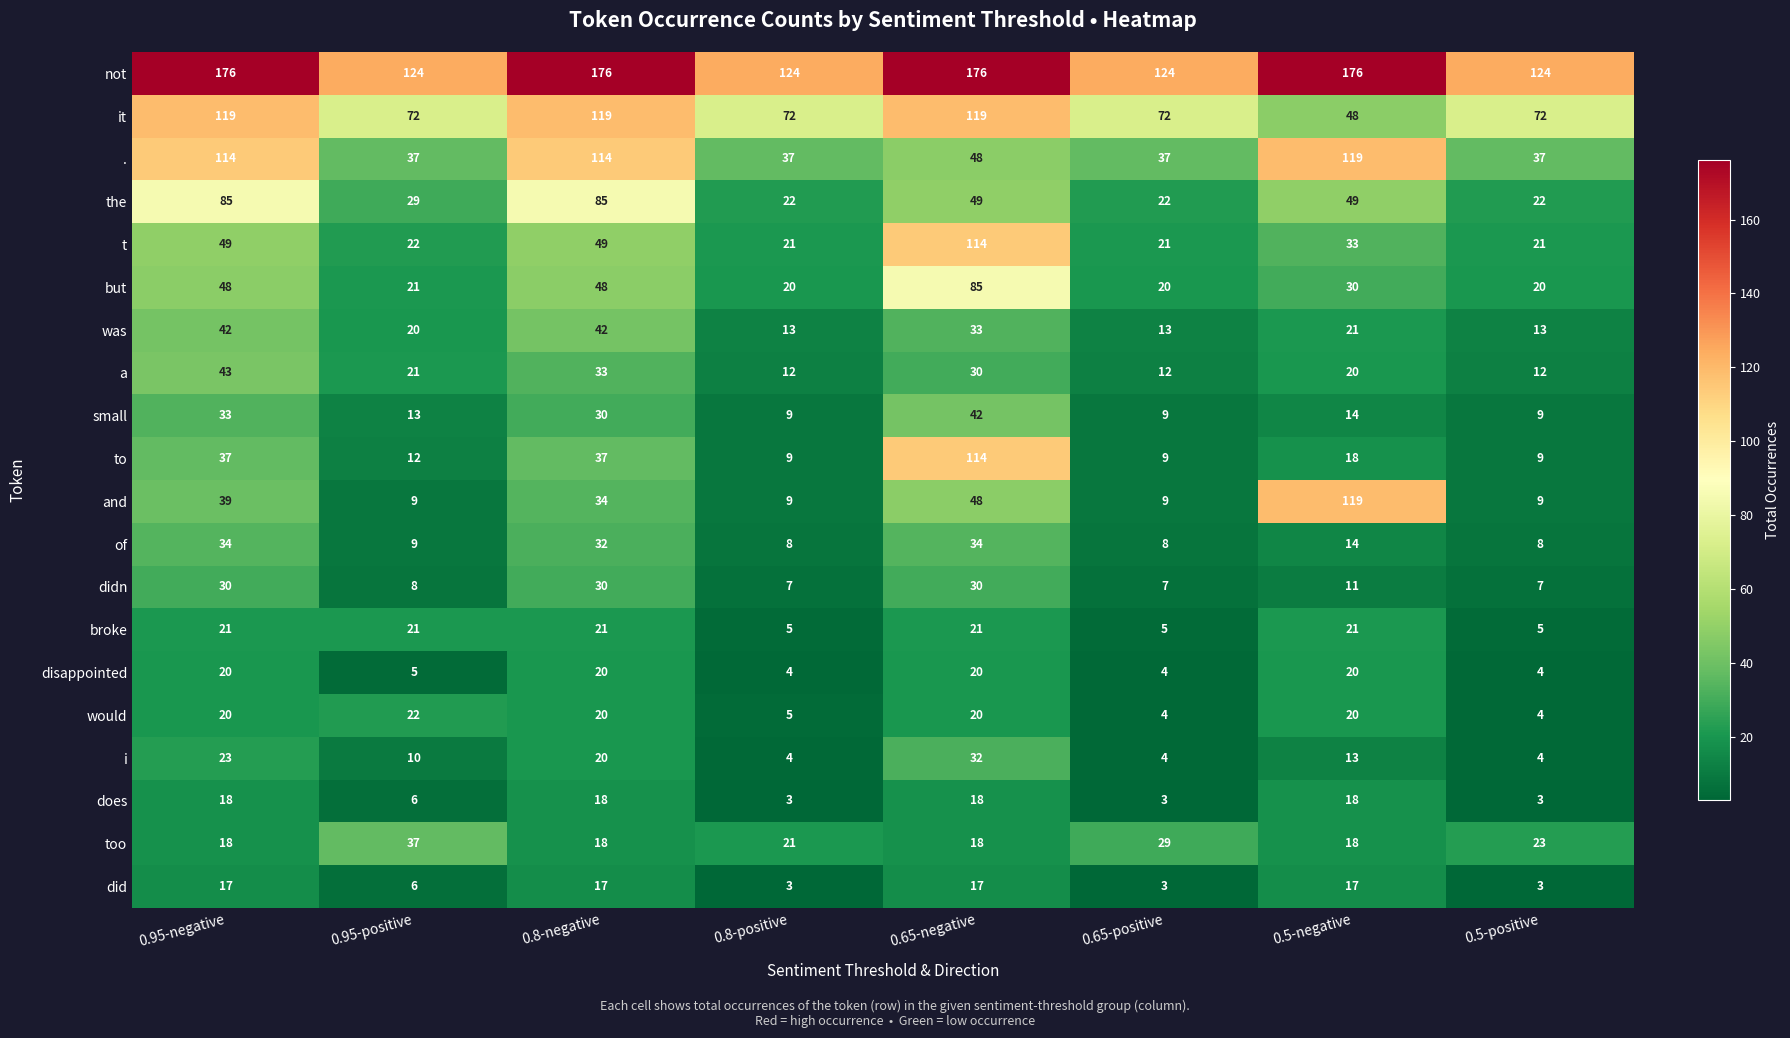

At which label is and closest to 64?

0.65-negative